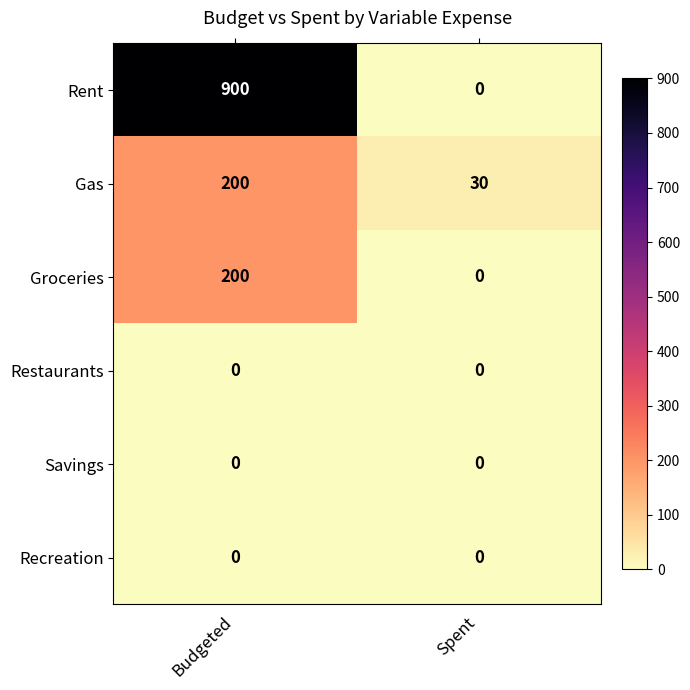

What is the maximum value shown in the chart?

900